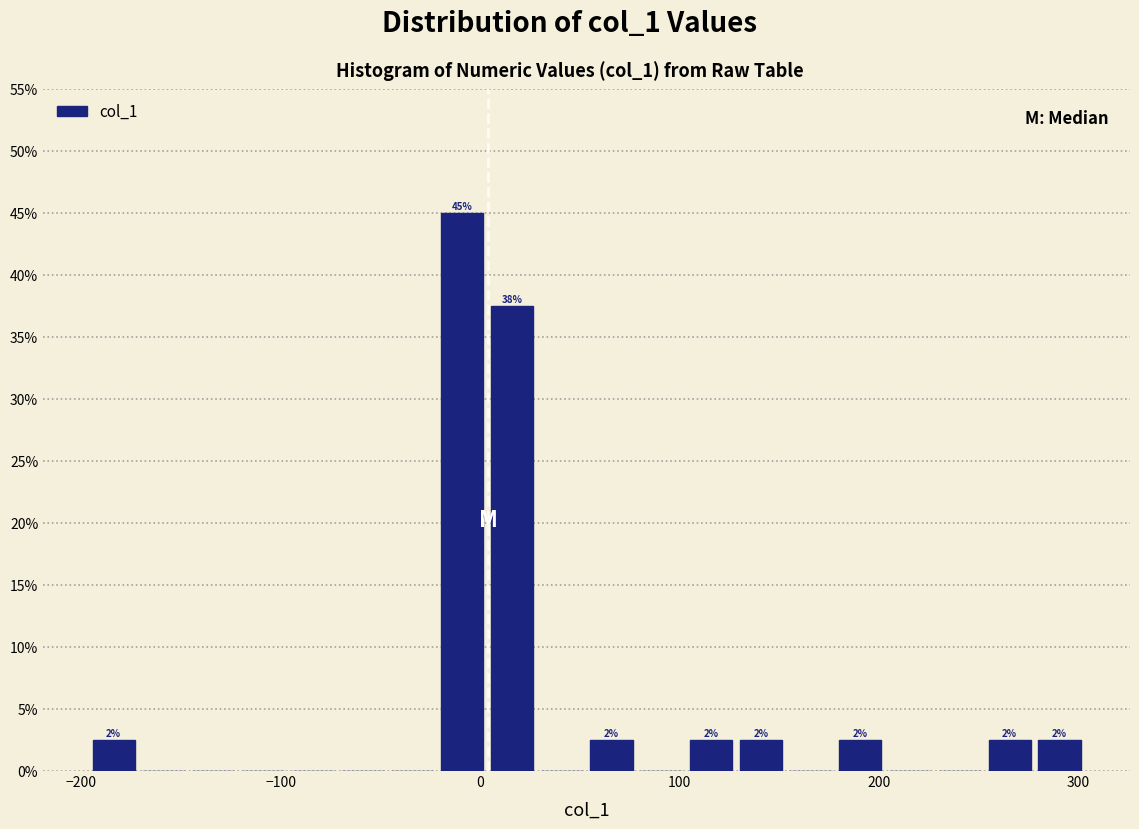

Around what value on the x-axis is the tallest bar? Give the approximate position of its centre, as read against the axis.

-10